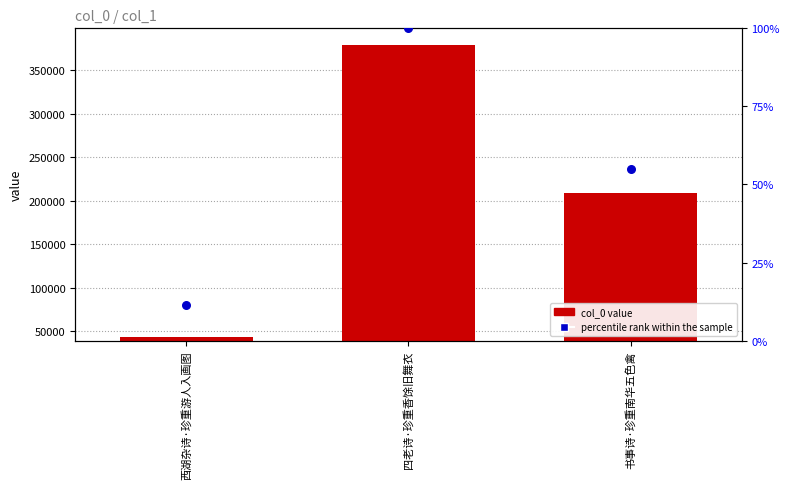

What are all the series names shown in the legend?

col_0 value, percentile rank within the sample